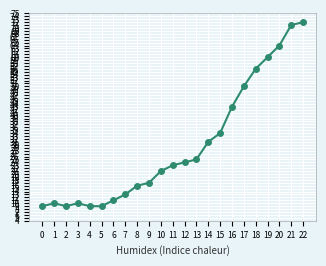

Reading left to right, extract all data points from this chart.

9	10	9	10	9	9	11	13	16	17	21	23	24	25	31	34	43	50	56	60	64	71	72